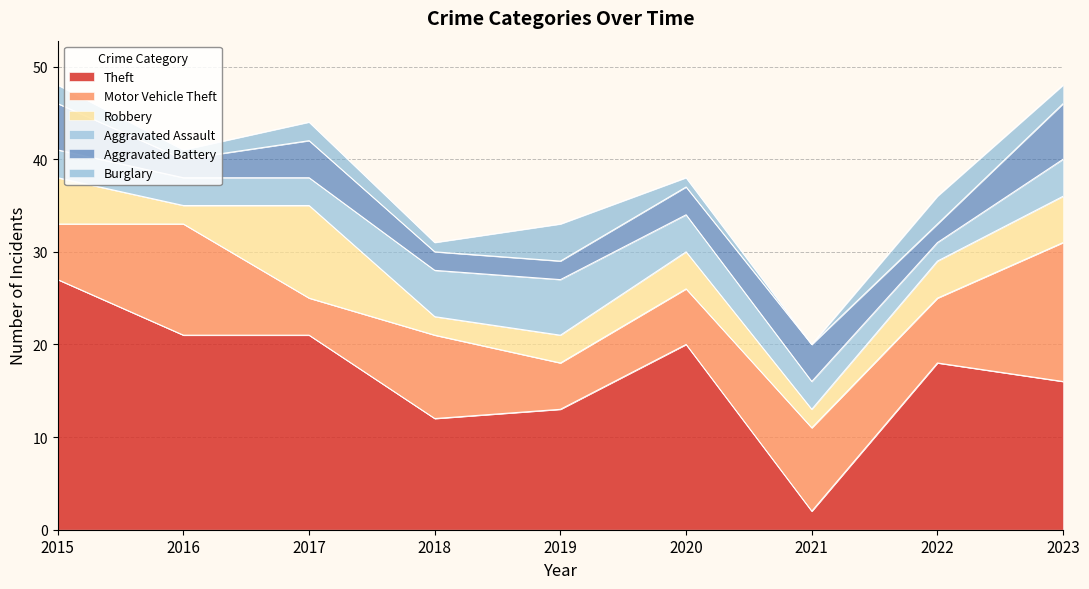

Where does the Aggravated Battery series first go above 3?

2015